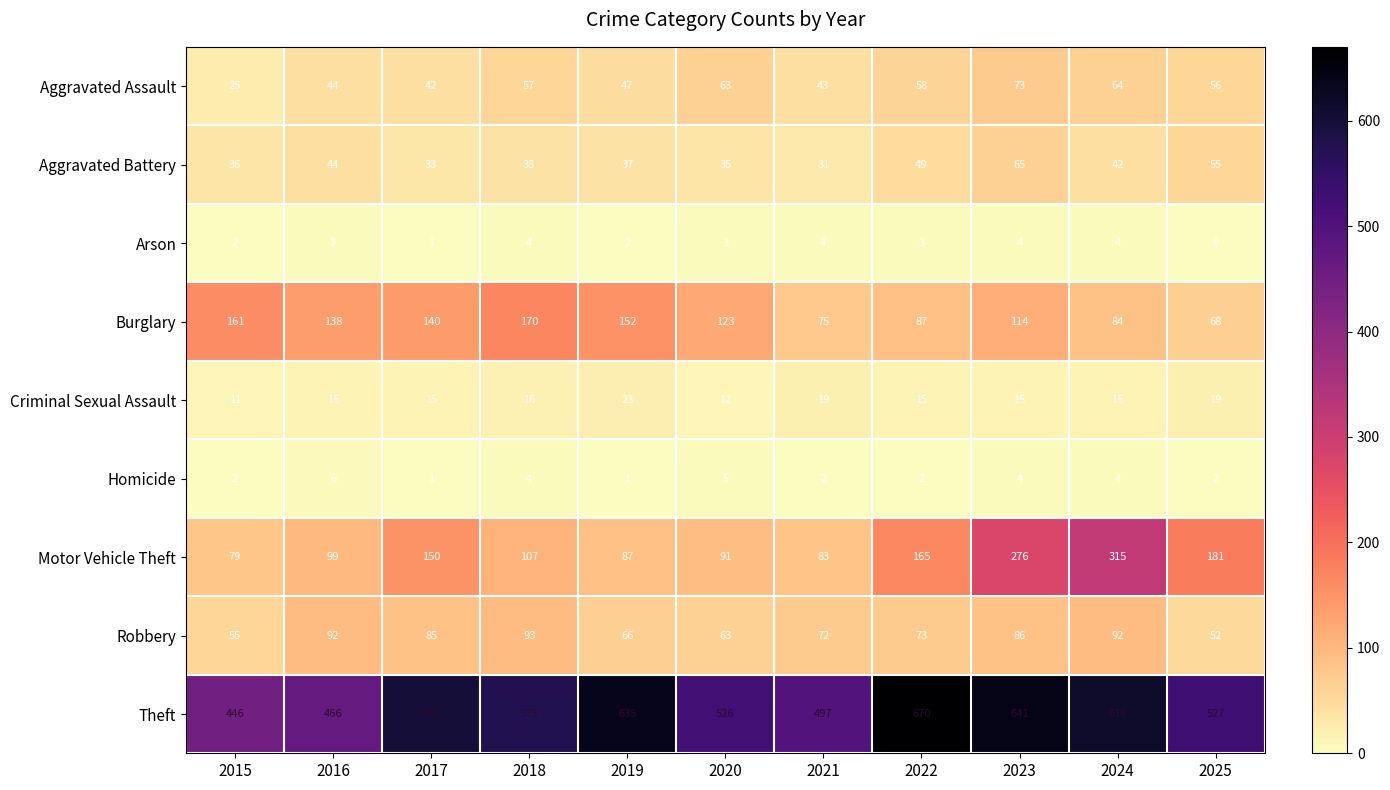

What is the difference between the Burglary values at 2019 and 2021?

77